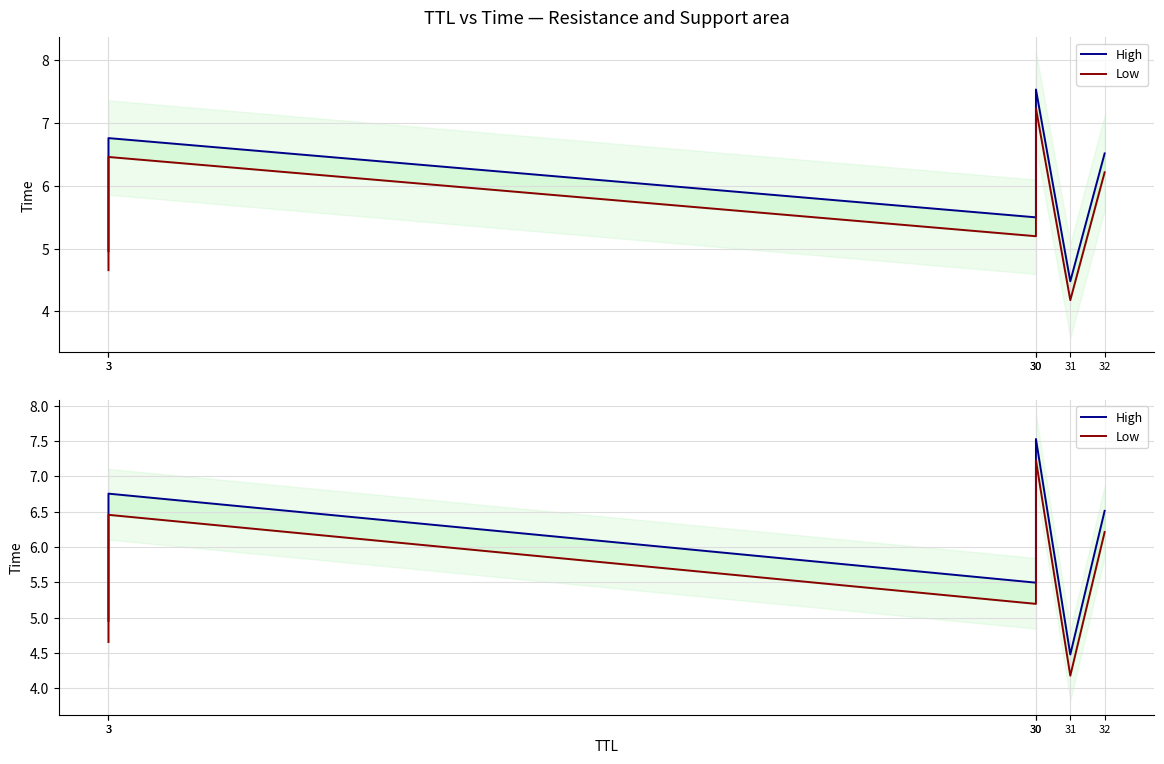

True or false: High and Low cross at least once.

False